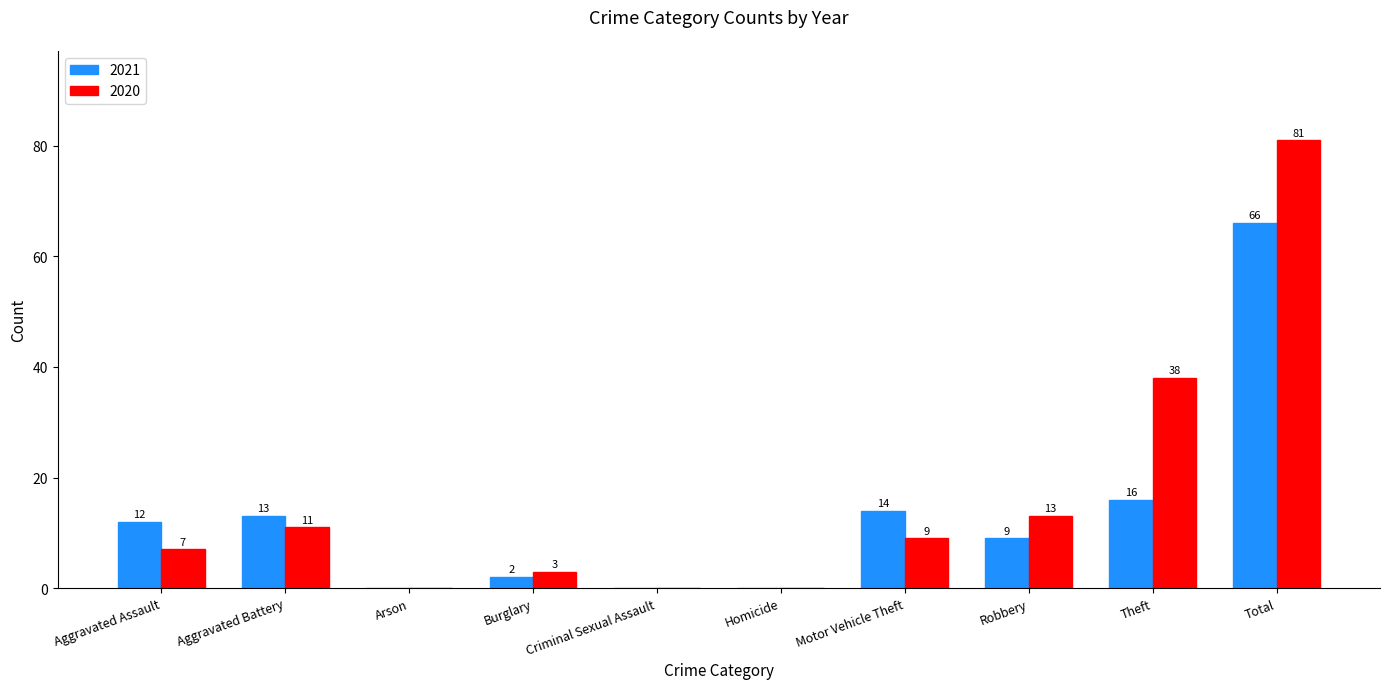

How many distinct data groups are displayed?

2